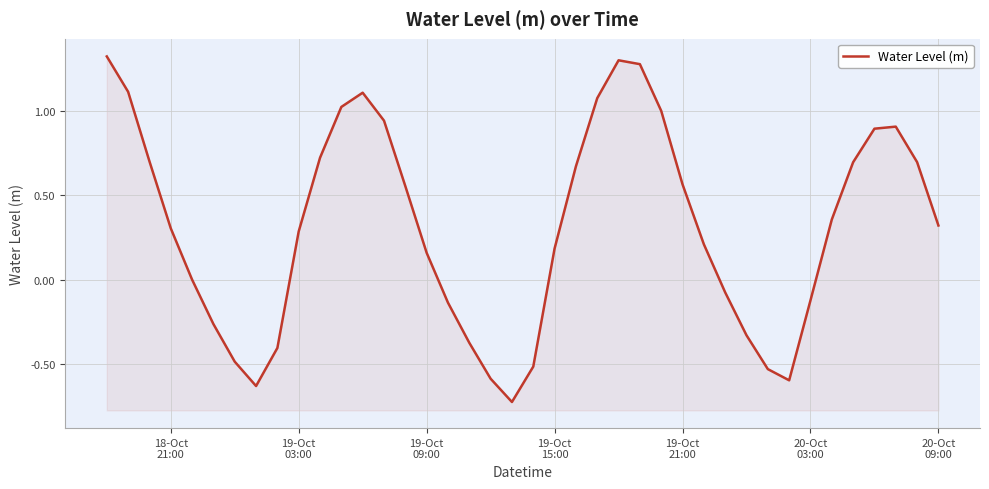

How many points are higher than both their immediate neighbors (excluding endpoints)?

3